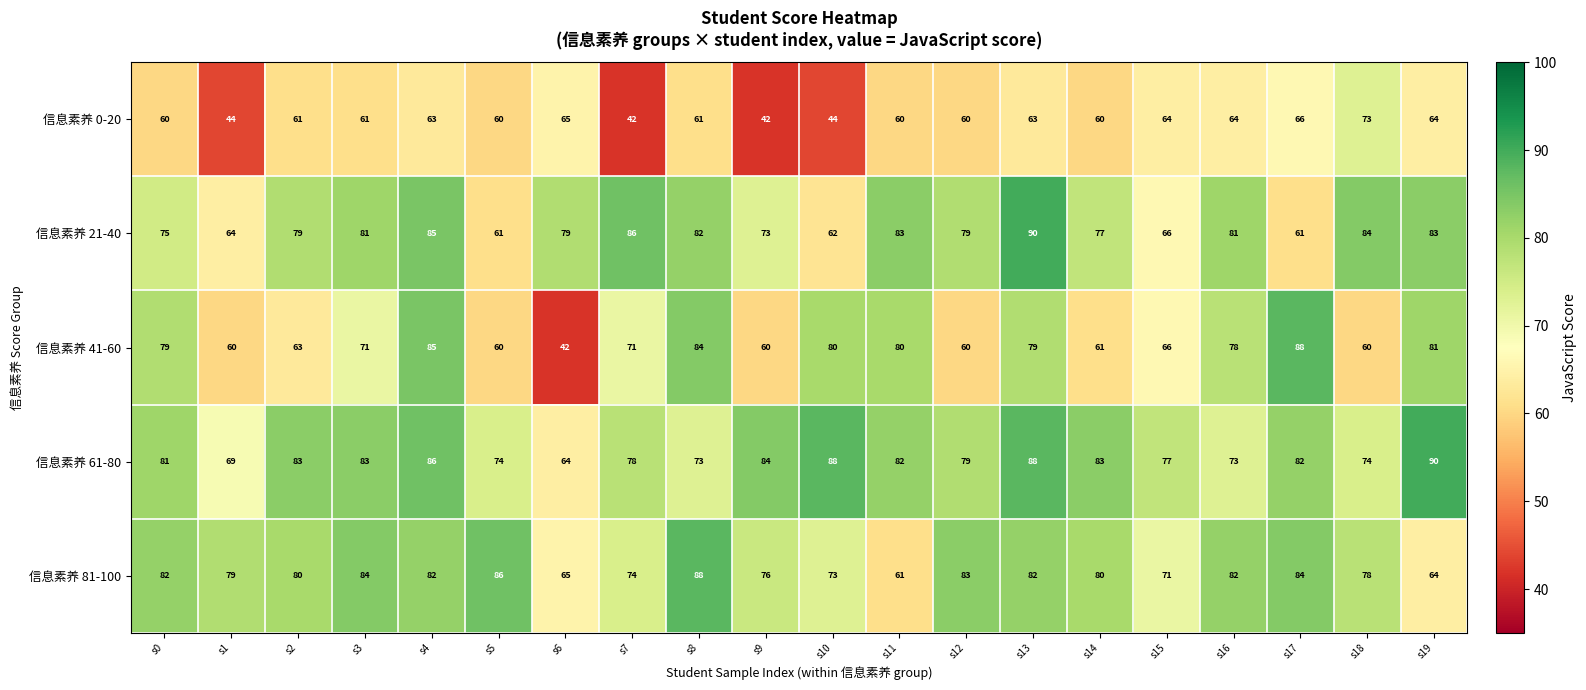

How many data points in 信息素养 81-100 are less than 80?

9